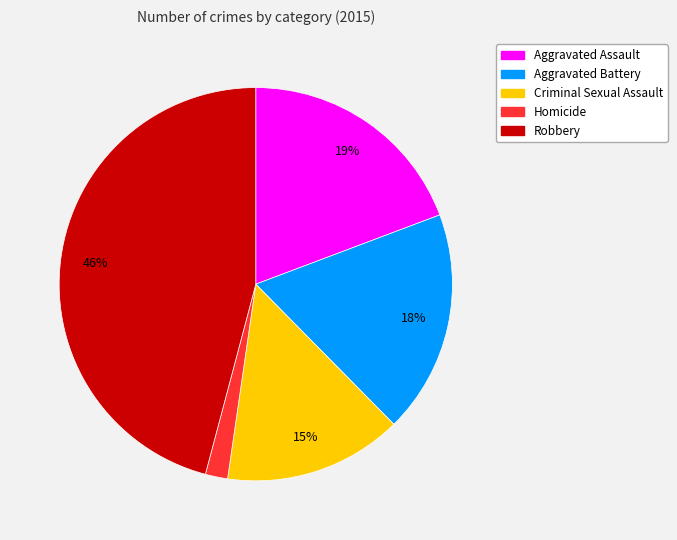

To the nearest percent, what is the combined percentage of Aggravated Assault and Homicide?

21%